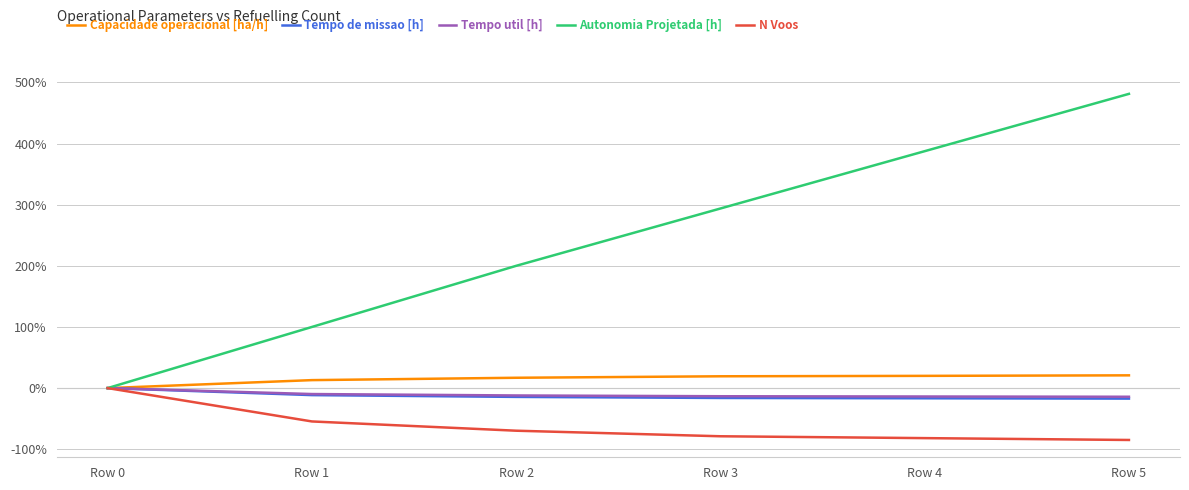

What is the minimum value shown in the chart?

-84.8